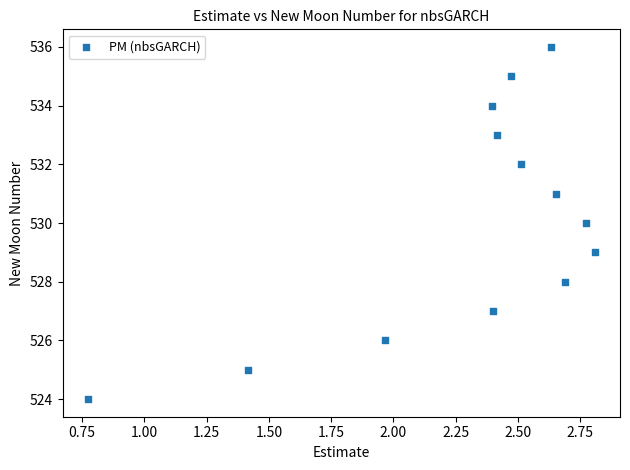

What is the range of Y values (max minus min)?

12